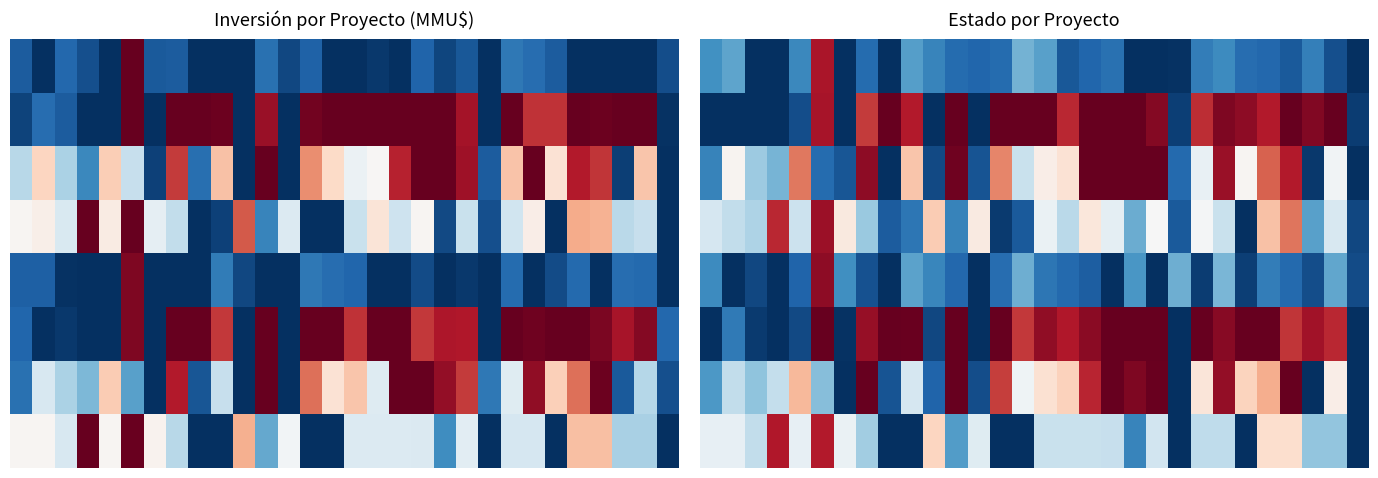

The value of row_0 at 16 is 0.1. True or false?

True